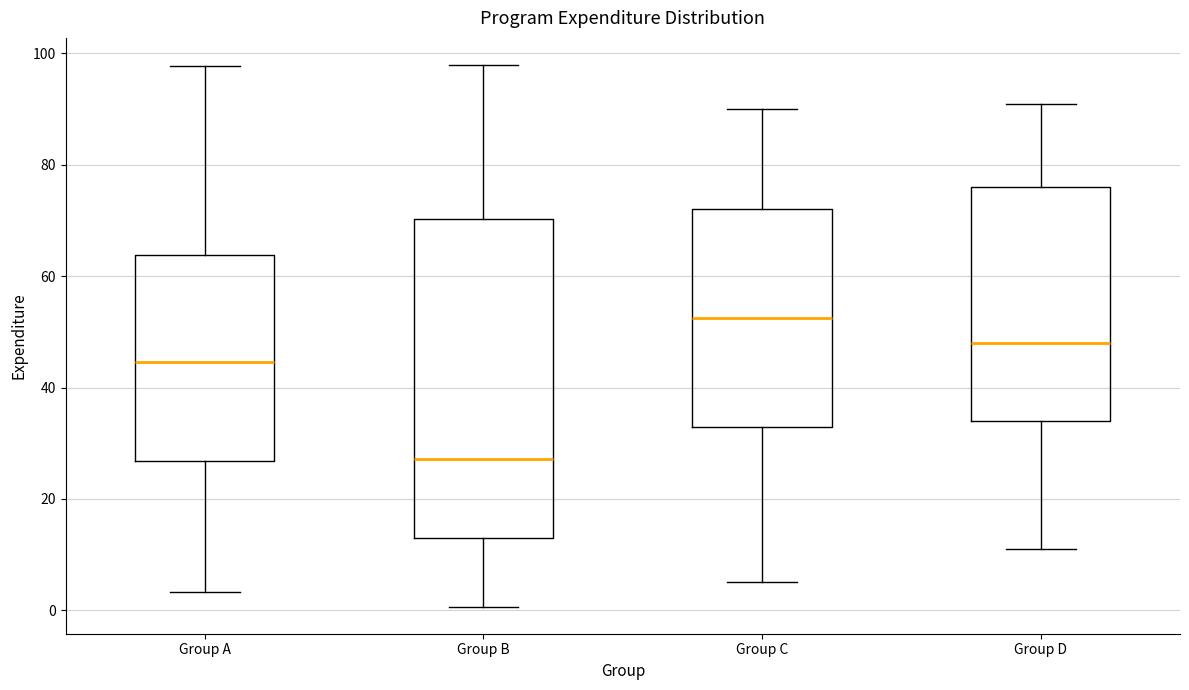

Which box's median line is the lowest?

Group B